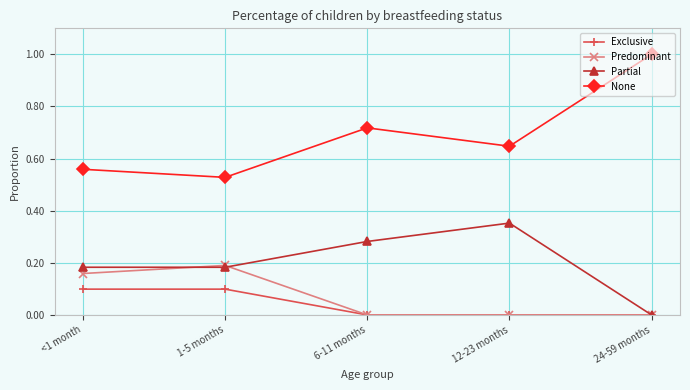

Between <1 month and 24-59 months, which series saw the biggest shift?

None